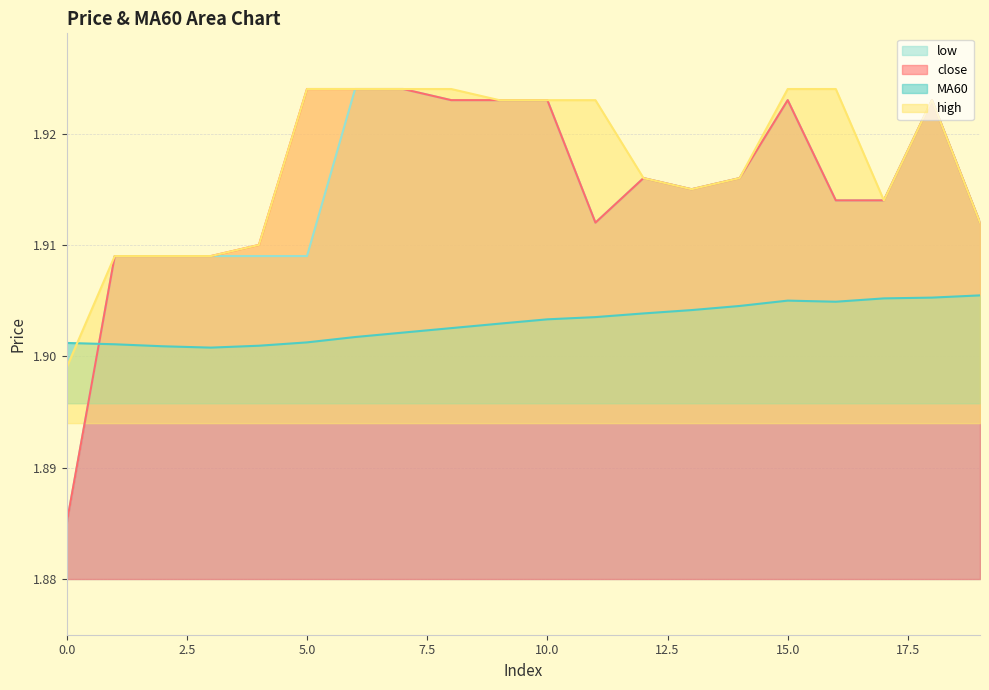

What is the sum of all MA60 values?

38.1